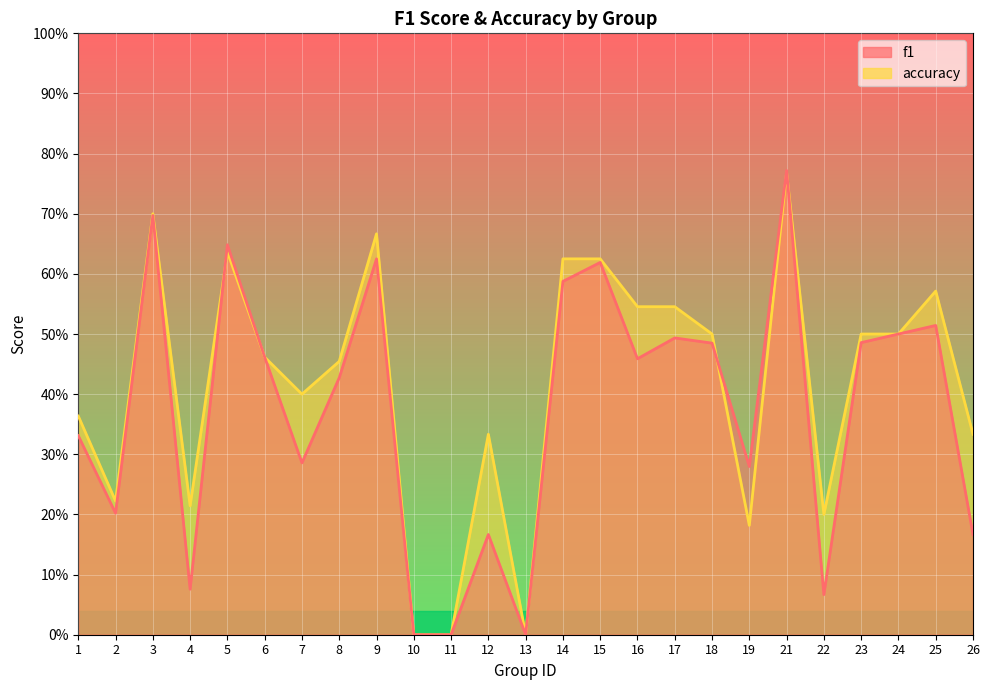

Which category has the highest value in the accuracy series?

21